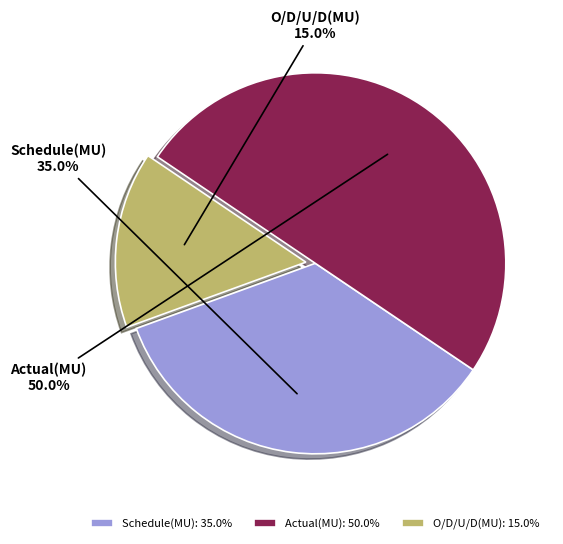

To the nearest percent, what portion does Actual(MU) represent?

50%